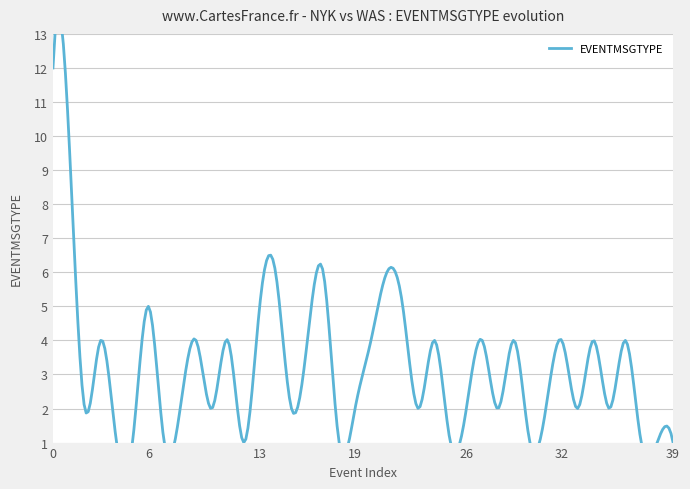

What is the difference between the maximum and minimum values?

11